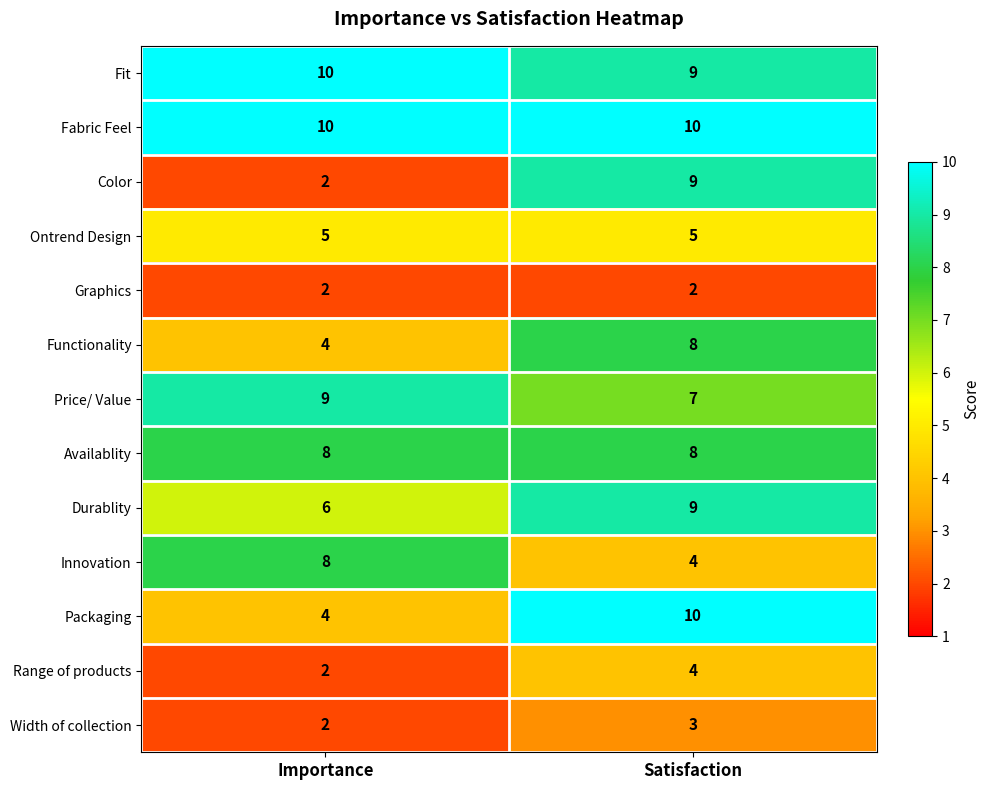

Reading left to right, what are all the values shown in this chart?

Fit: 10	9
Fabric Feel: 10	10
Color: 2	9
Ontrend Design: 5	5
Graphics: 2	2
Functionality: 4	8
Price/ Value: 9	7
Availablity: 8	8
Durablity: 6	9
Innovation: 8	4
Packaging: 4	10
Range of products: 2	4
Width of collection: 2	3